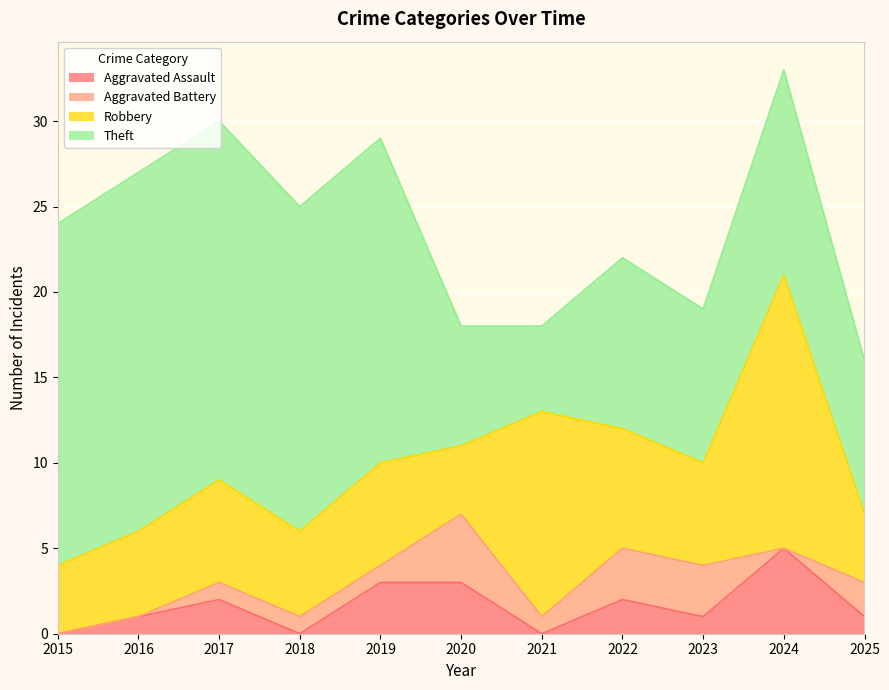

At which category is the sum across all series the highest?

2024